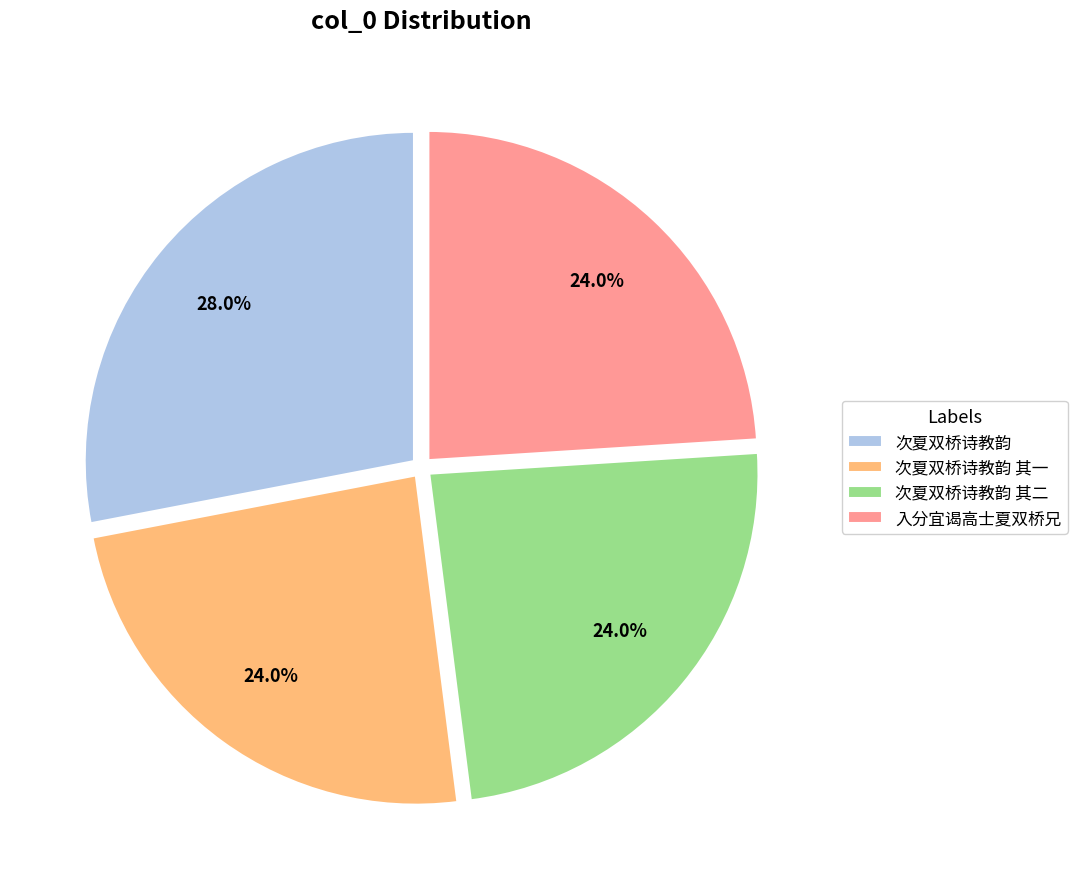

Between 次夏双桥诗教韵 其二 and 次夏双桥诗教韵, which is larger?

次夏双桥诗教韵